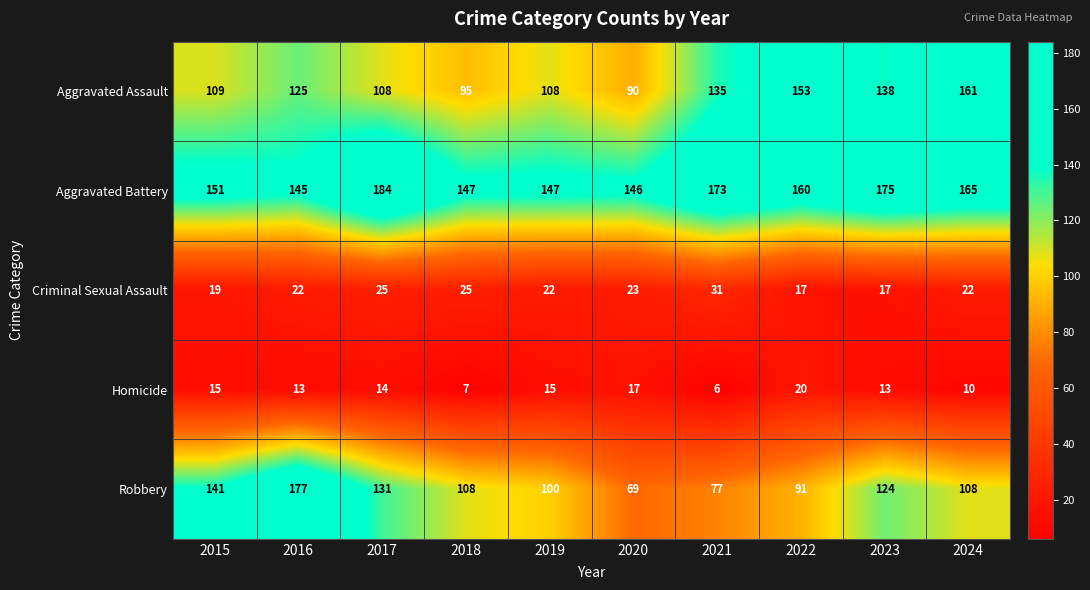

Read the Criminal Sexual Assault value at 2018.

25